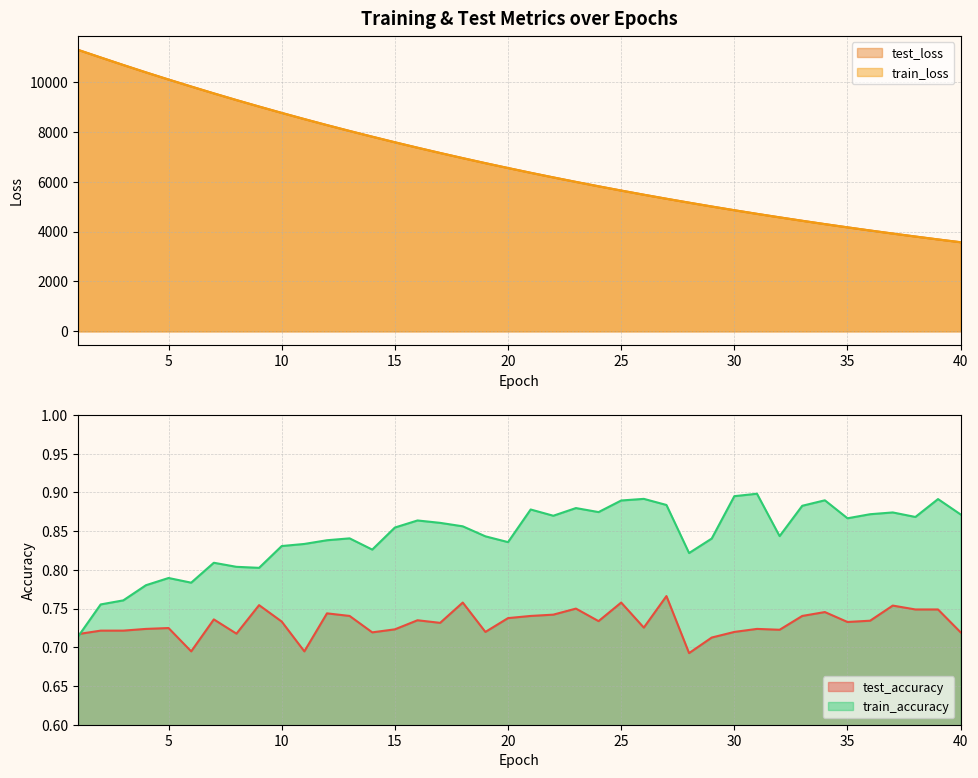

What are all the series names shown in the legend?

test_accuracy, test_loss, train_accuracy, train_loss